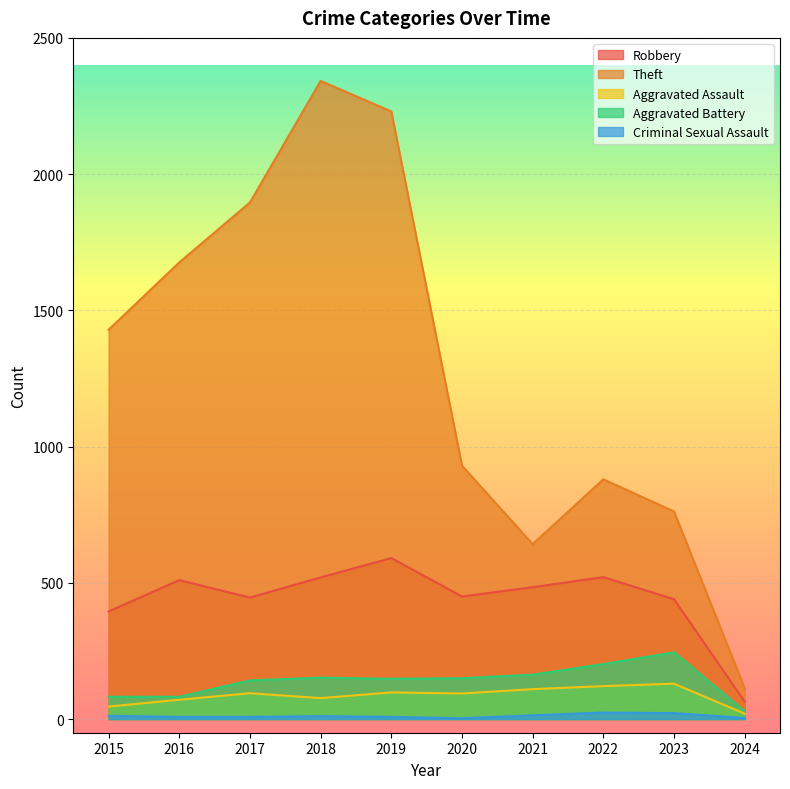

The value of Criminal Sexual Assault at 2022 is 7. True or false?

False